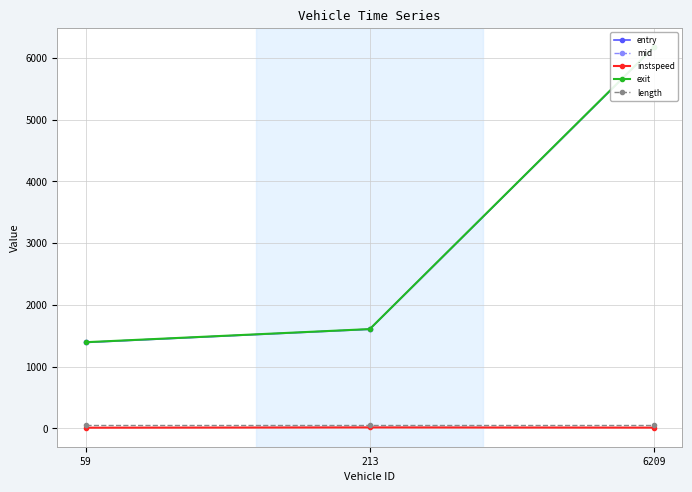

What are all the series names shown in the legend?

entry, mid, instspeed, exit, length